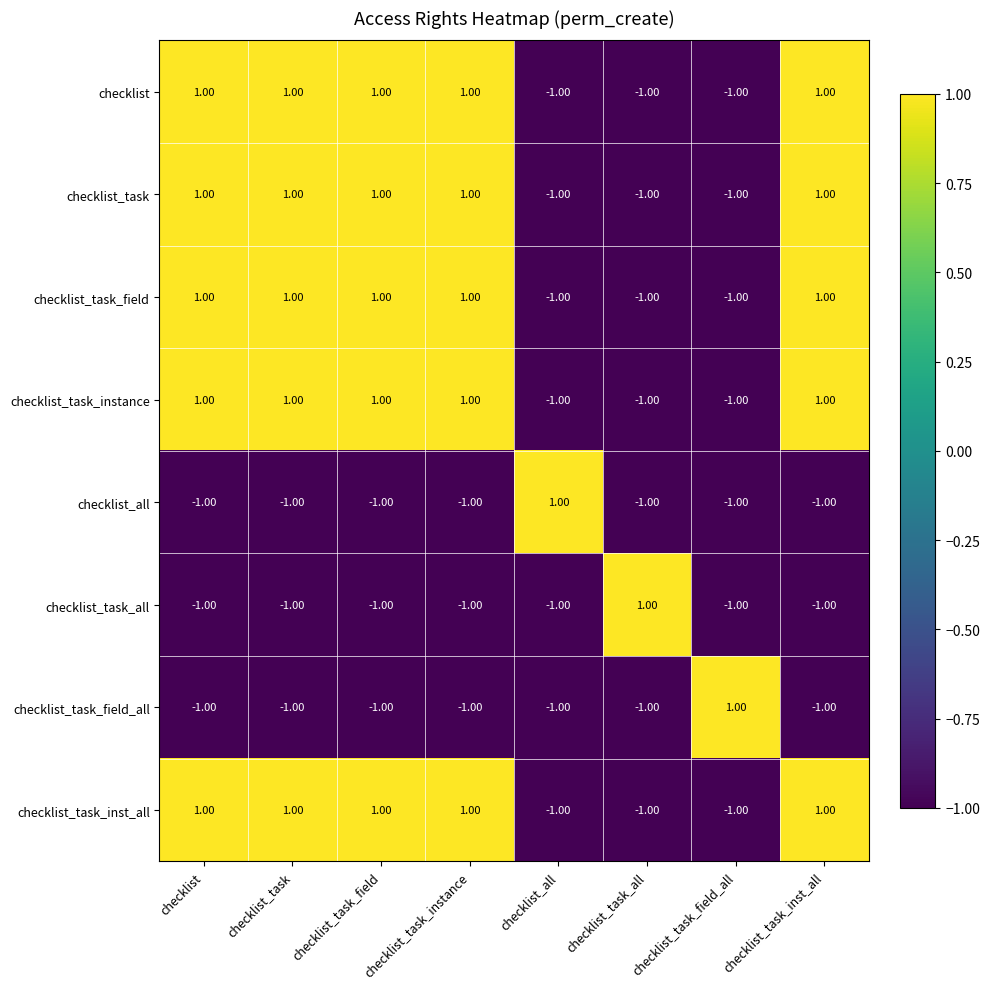

At how many categories does at least one series exceed 0?

8